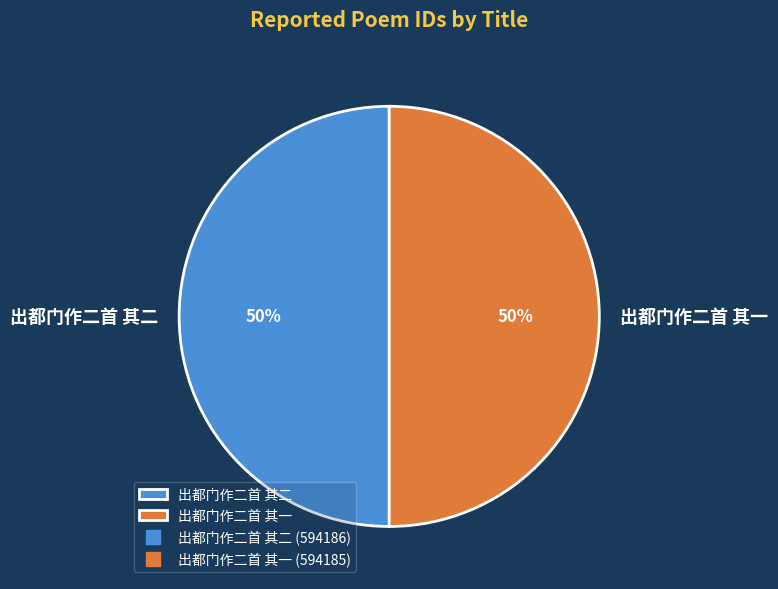

Is it true that 出都门作二首 其二 is 50% of the pie?

True